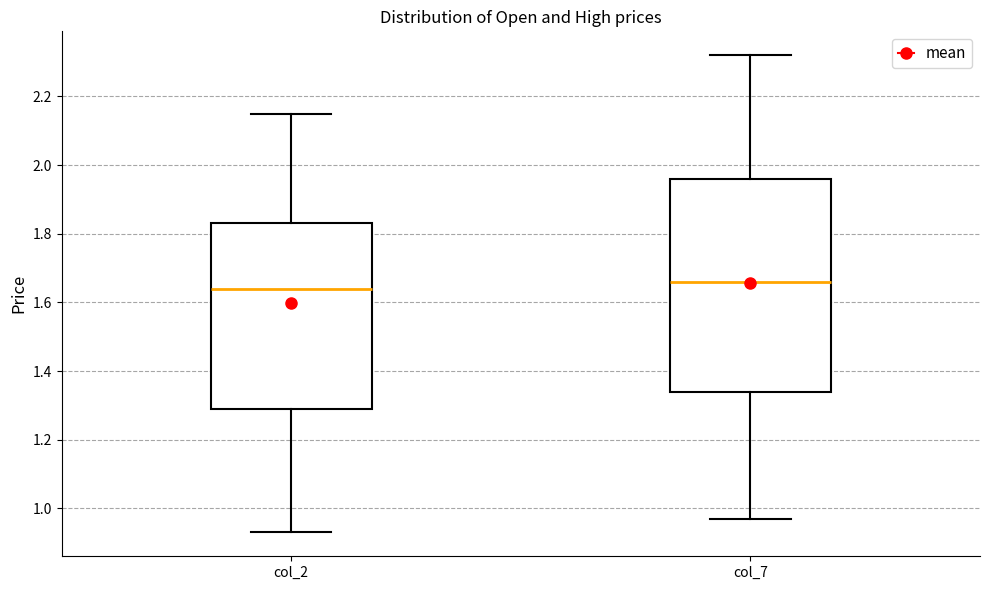

Which box's median line is the highest?

col_7